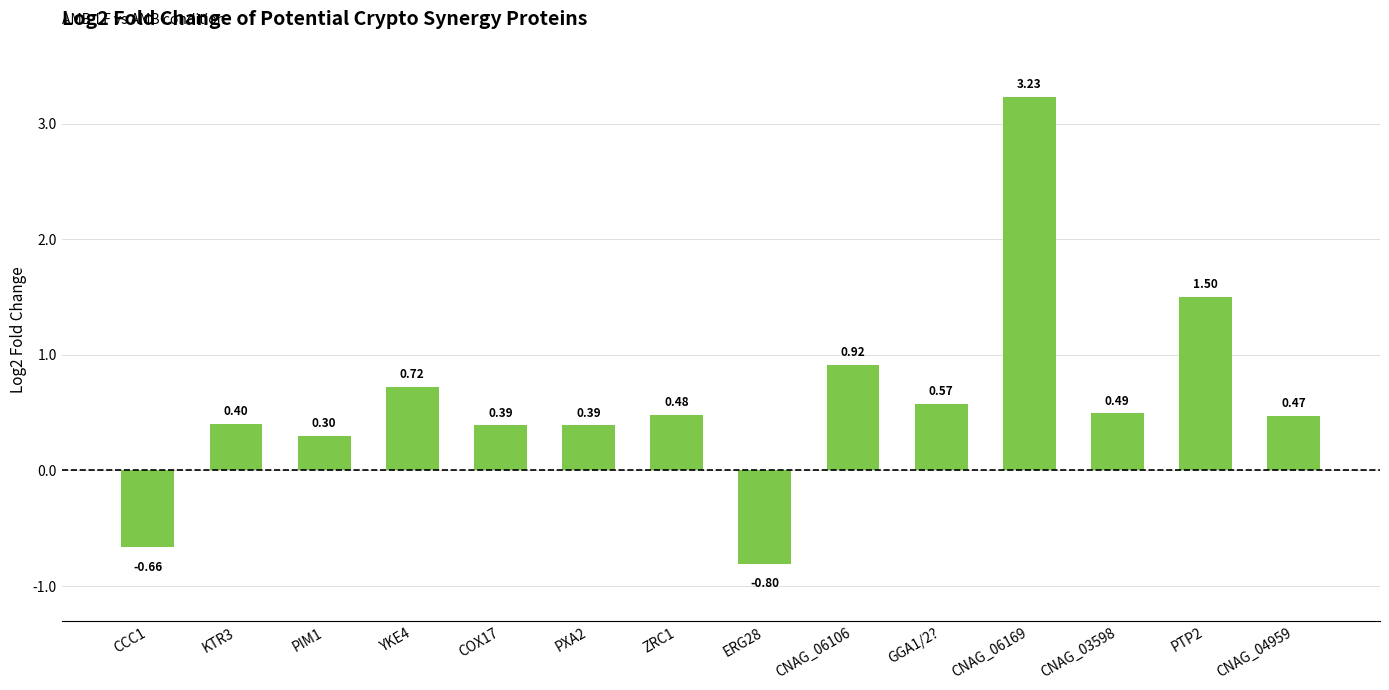

At which label does the data first exceed 0?

KTR3